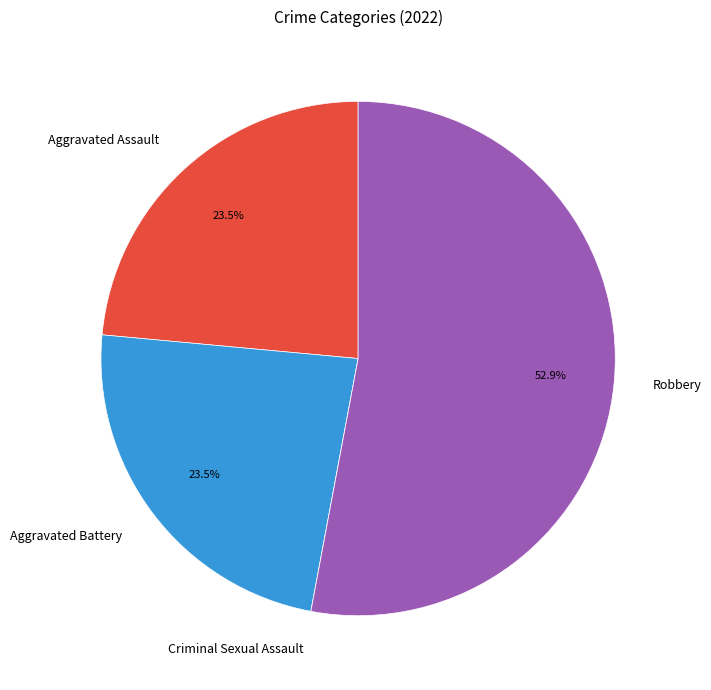

What is the largest slice in the pie chart?

Robbery